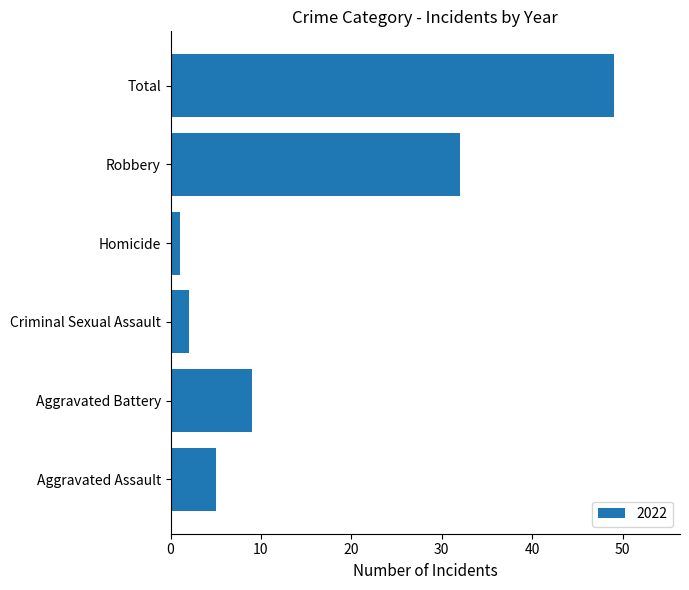

What is the difference between the maximum and minimum values?

48